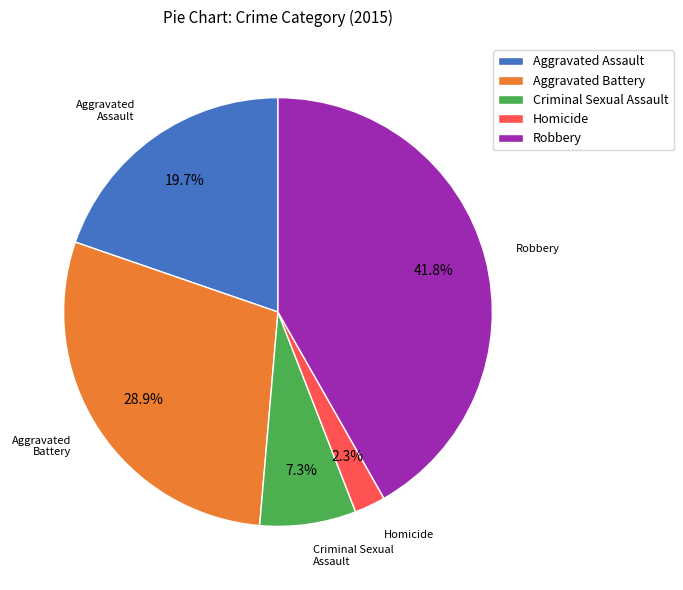

The Criminal Sexual Assault slice represents 17% of the pie. True or false?

False